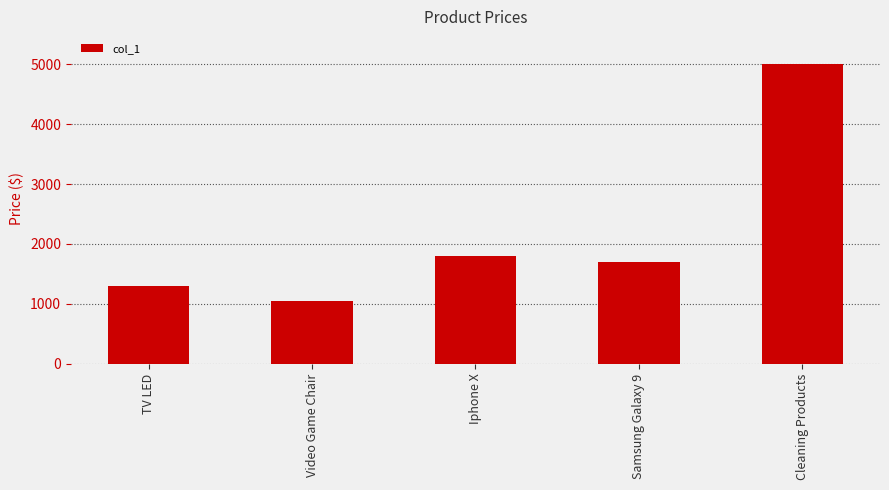

Rank the categories by value from lowest to highest.

Video Game Chair, TV LED, Samsung Galaxy 9, Iphone X, Cleaning Products